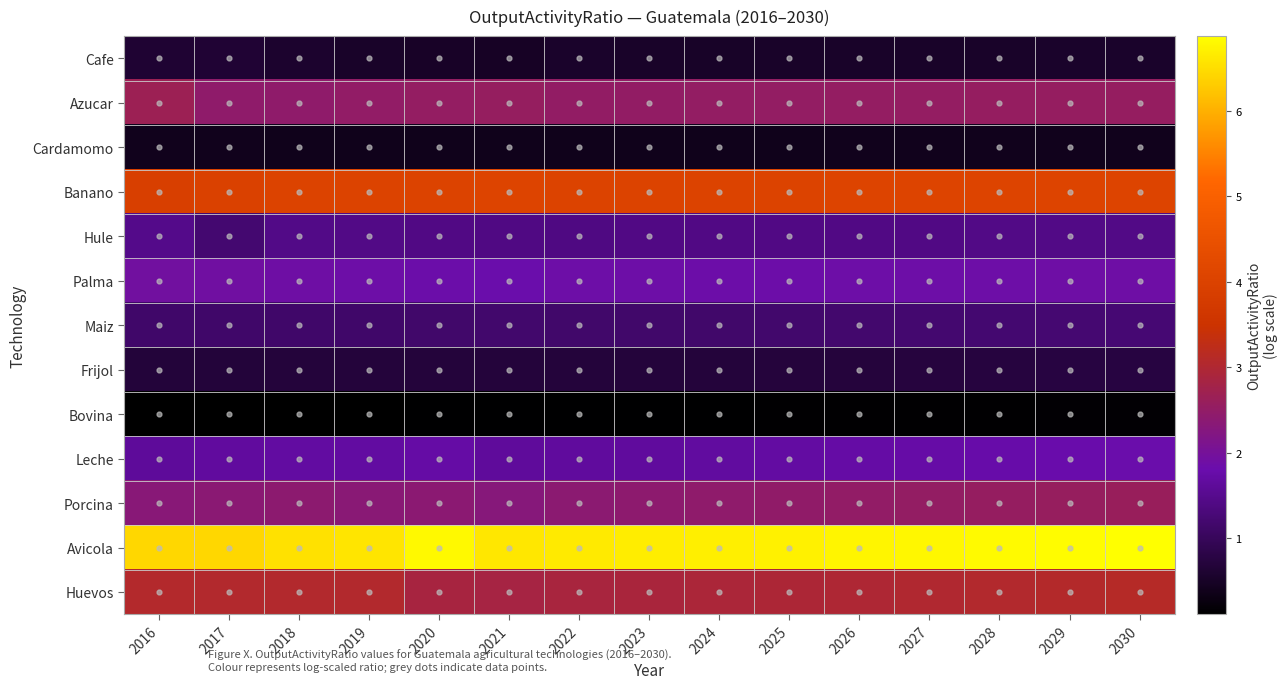

What is the total value across all series at 2030?

27.4